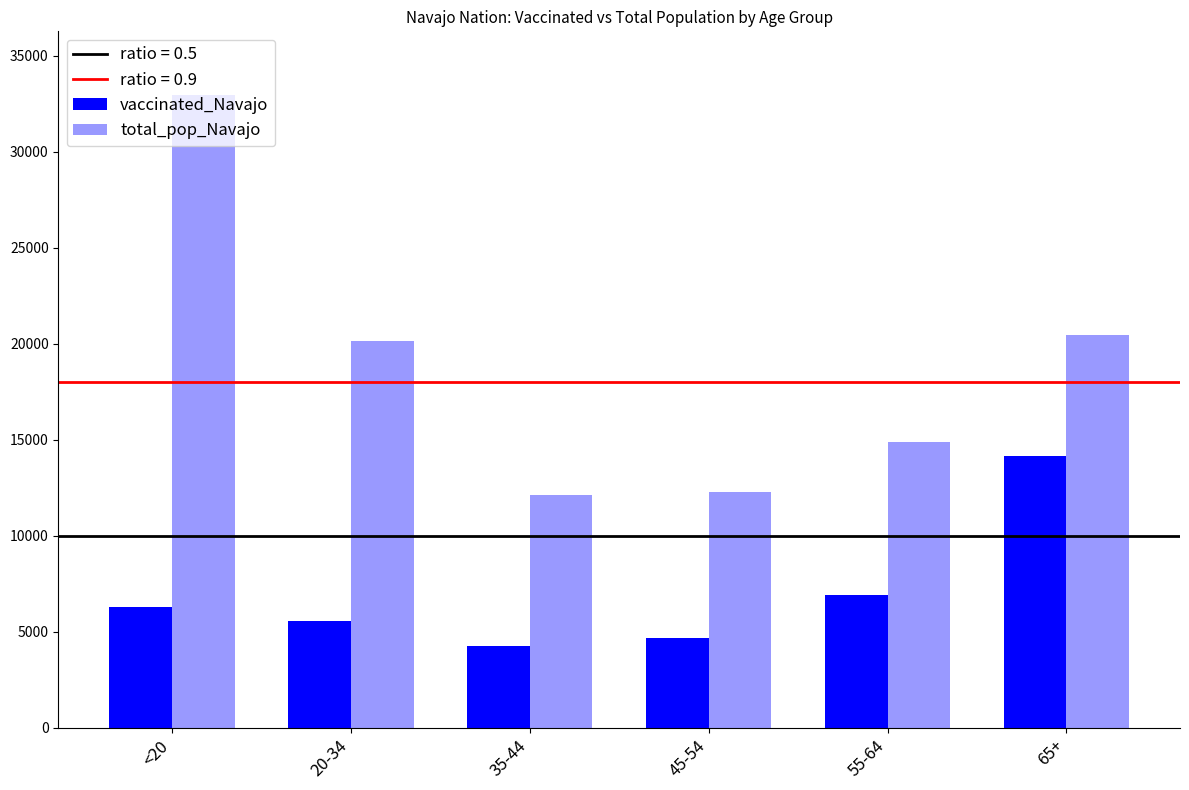

What is the maximum value shown in the chart?

32982